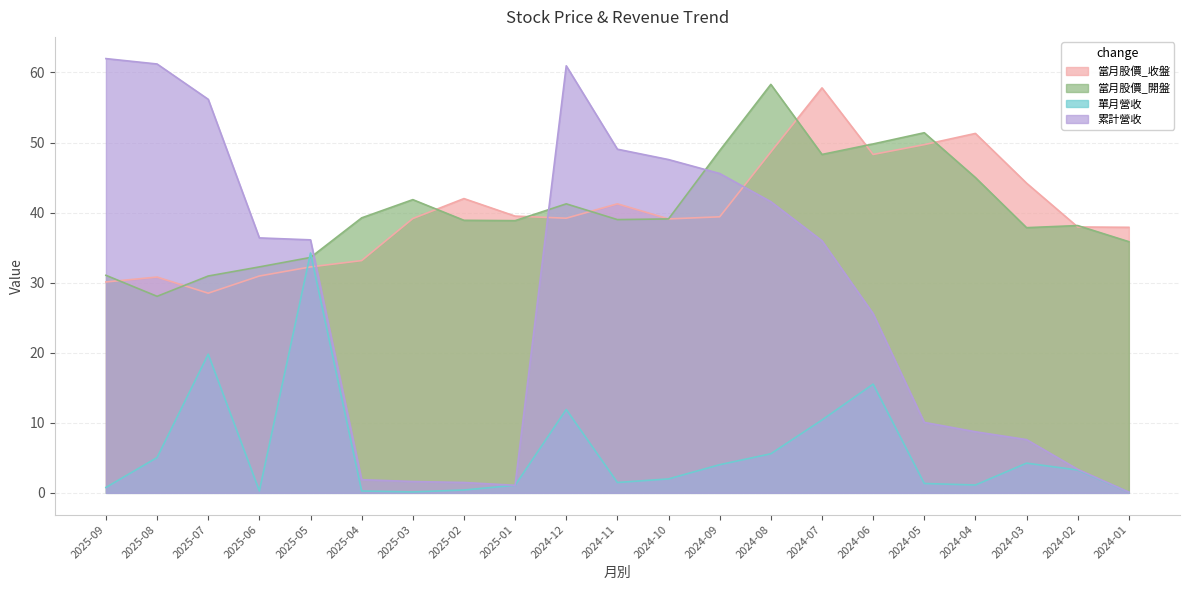

True or false: 單月營收 has a value of 1.1 at 2025-01.

True